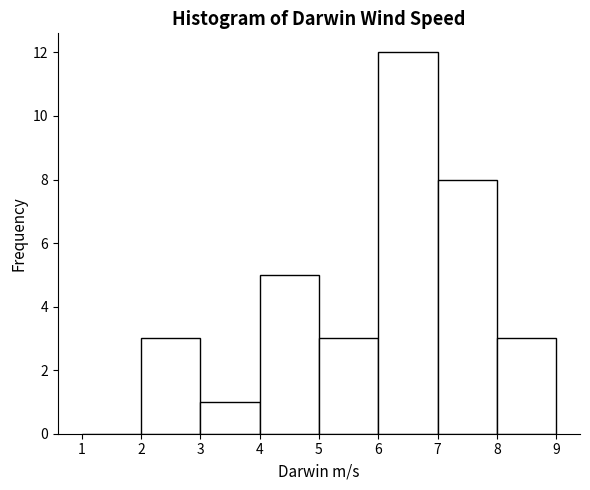

How tall is the bar that spans 6 to 7 on the x-axis? The values are not printed on the chart, so give them approximately, as read against the axis.

12